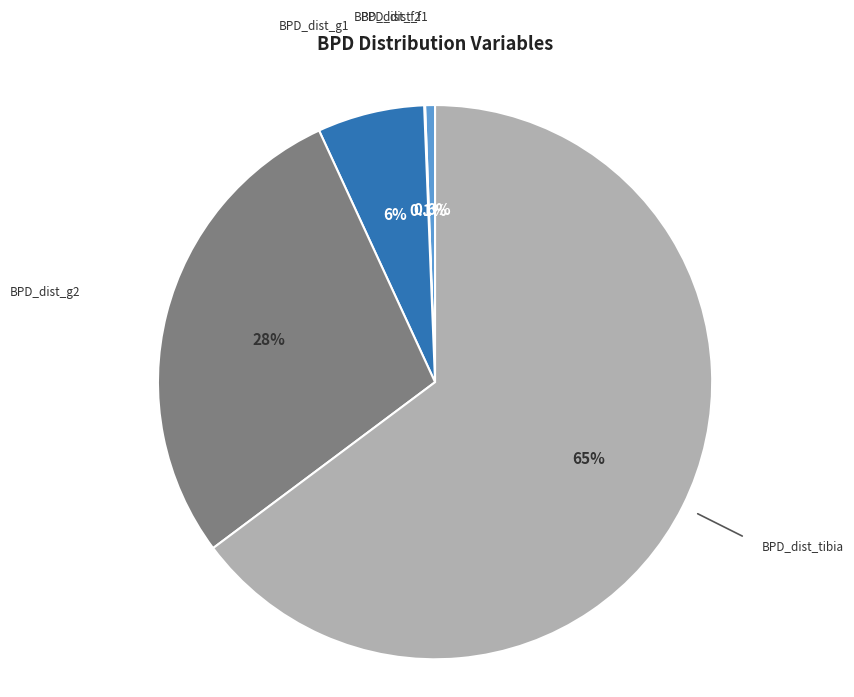

Is there a majority slice in this chart?

Yes